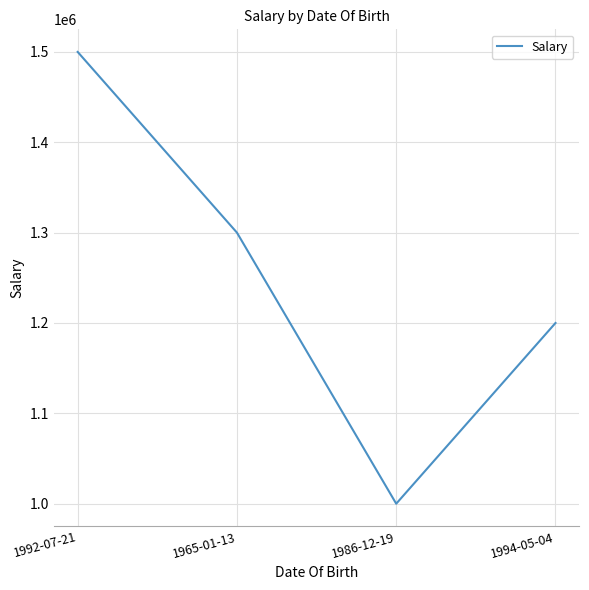

List the labels in order of value, smallest first.

1986-12-19, 1994-05-04, 1965-01-13, 1992-07-21